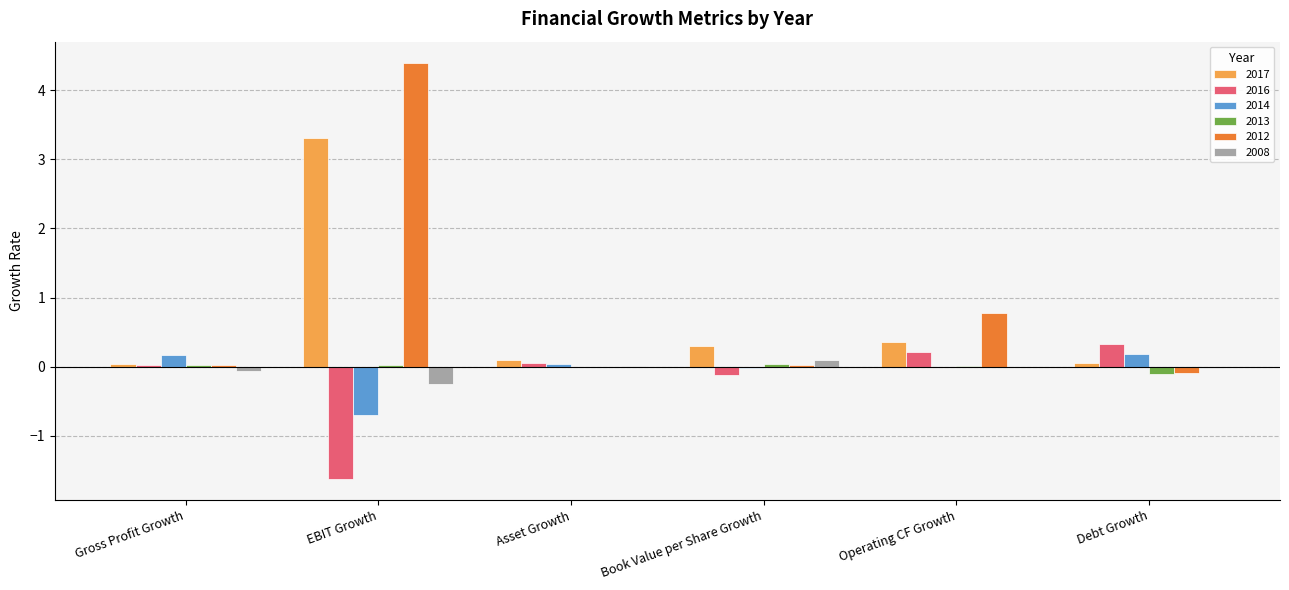

The value of 2012 at EBIT Growth is 6.6. True or false?

False